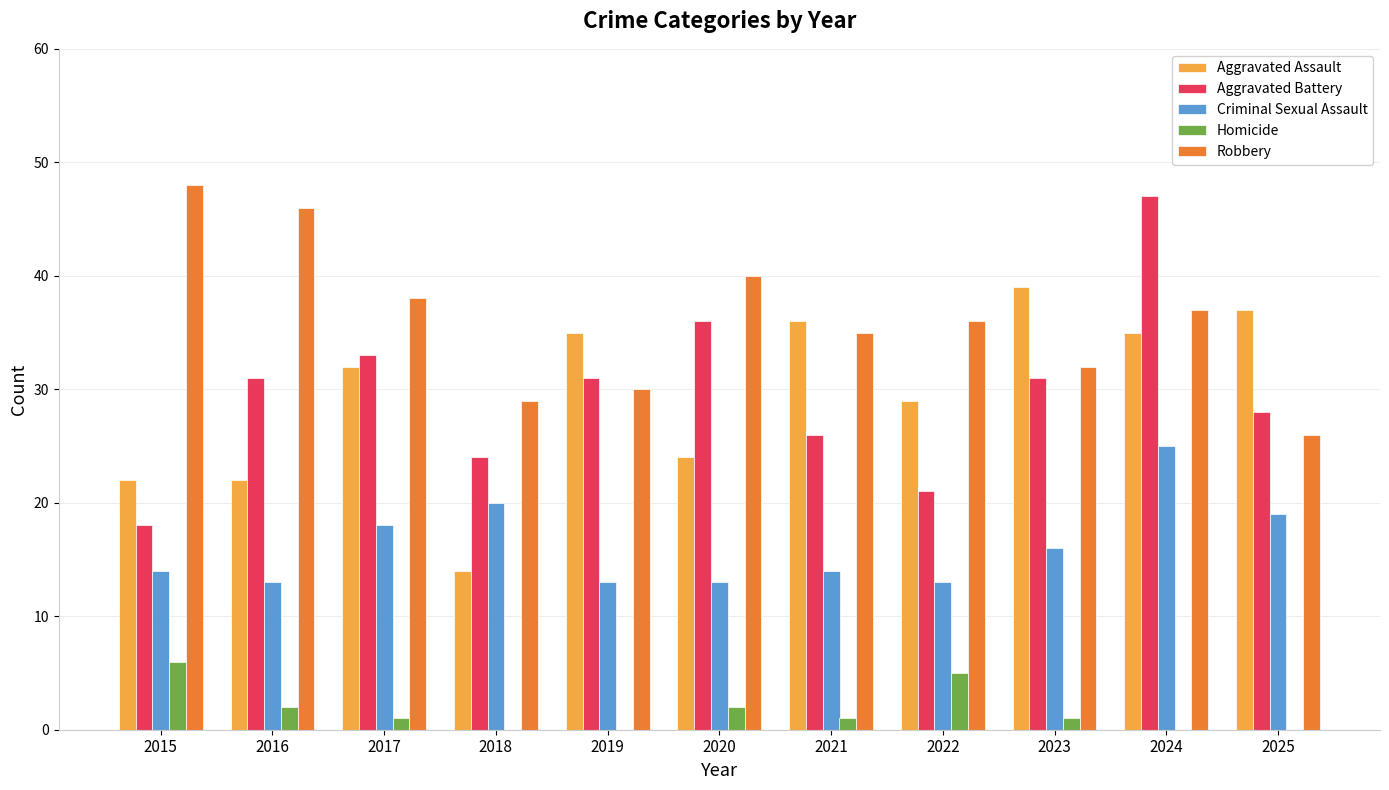

Where is Aggravated Assault nearest to the value 26?

2020